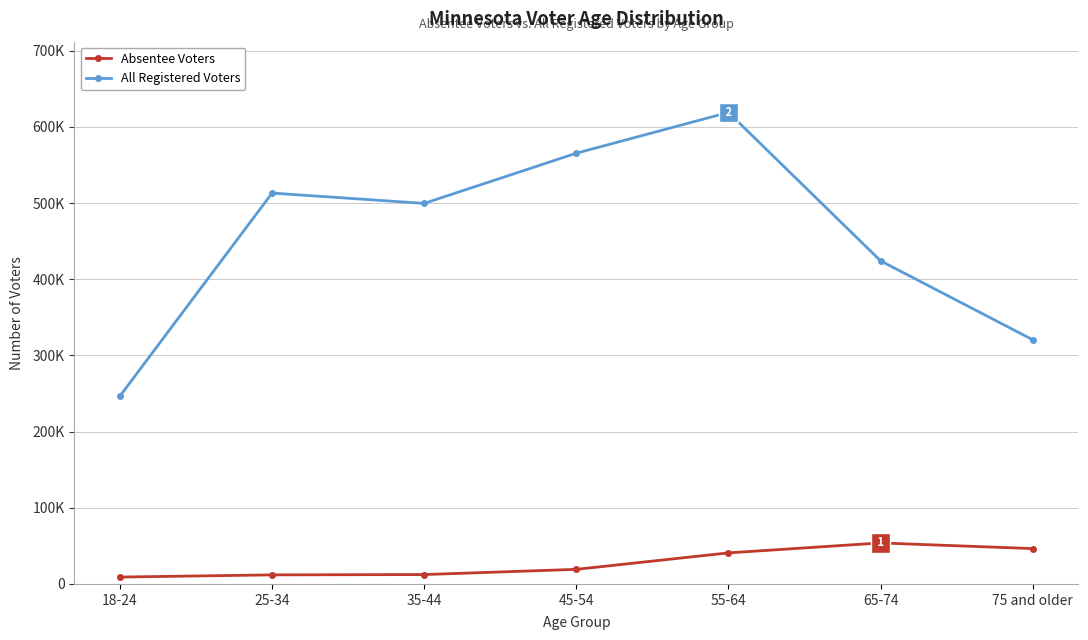

At how many categories does at least one series exceed 290654?

6